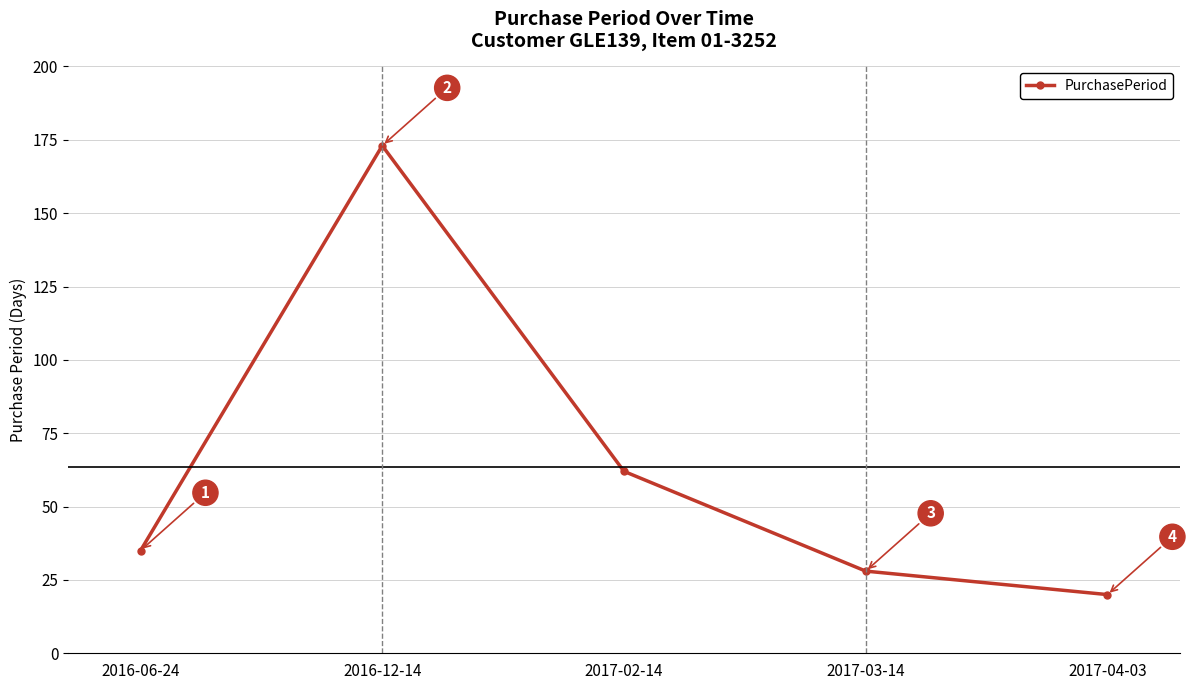

List the labels in order of value, largest first.

2016-12-14, 2017-02-14, 2016-06-24, 2017-03-14, 2017-04-03